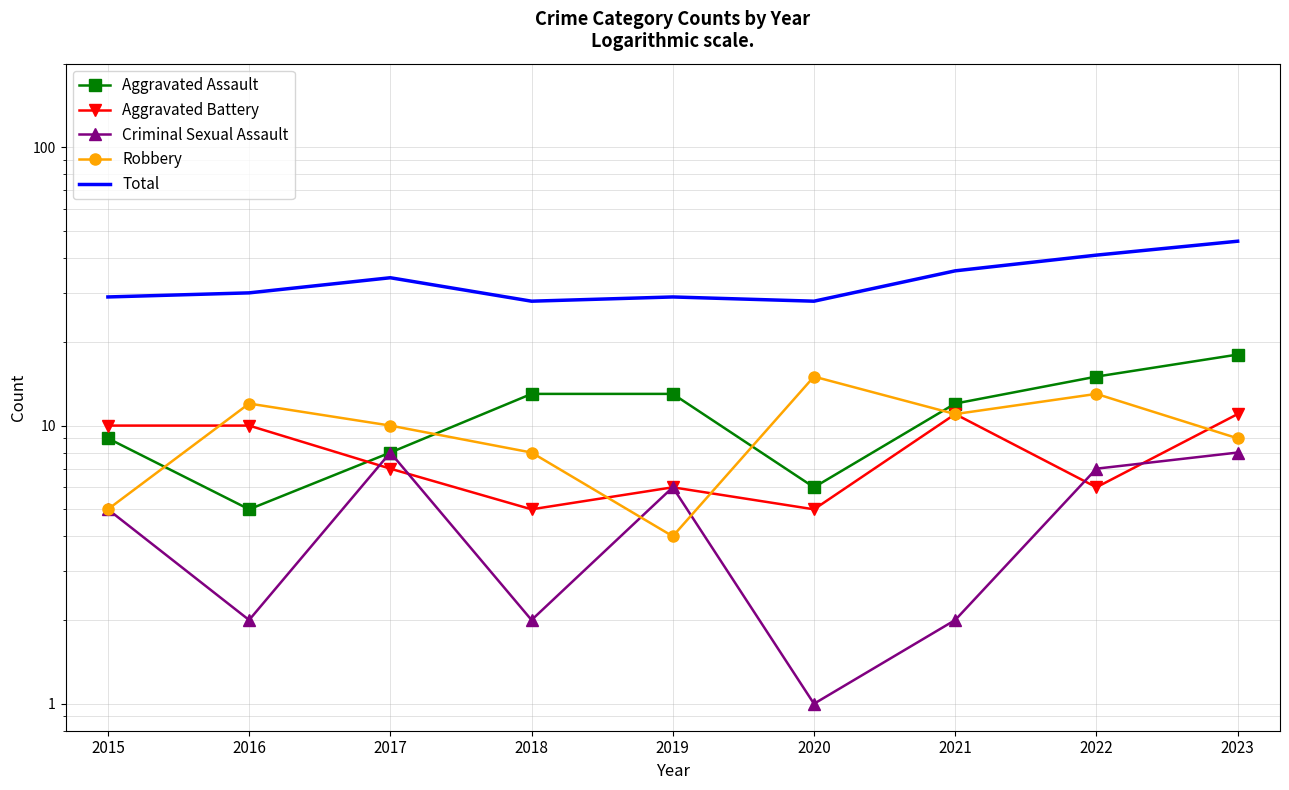

At which category does Robbery reach its first local peak?

2016